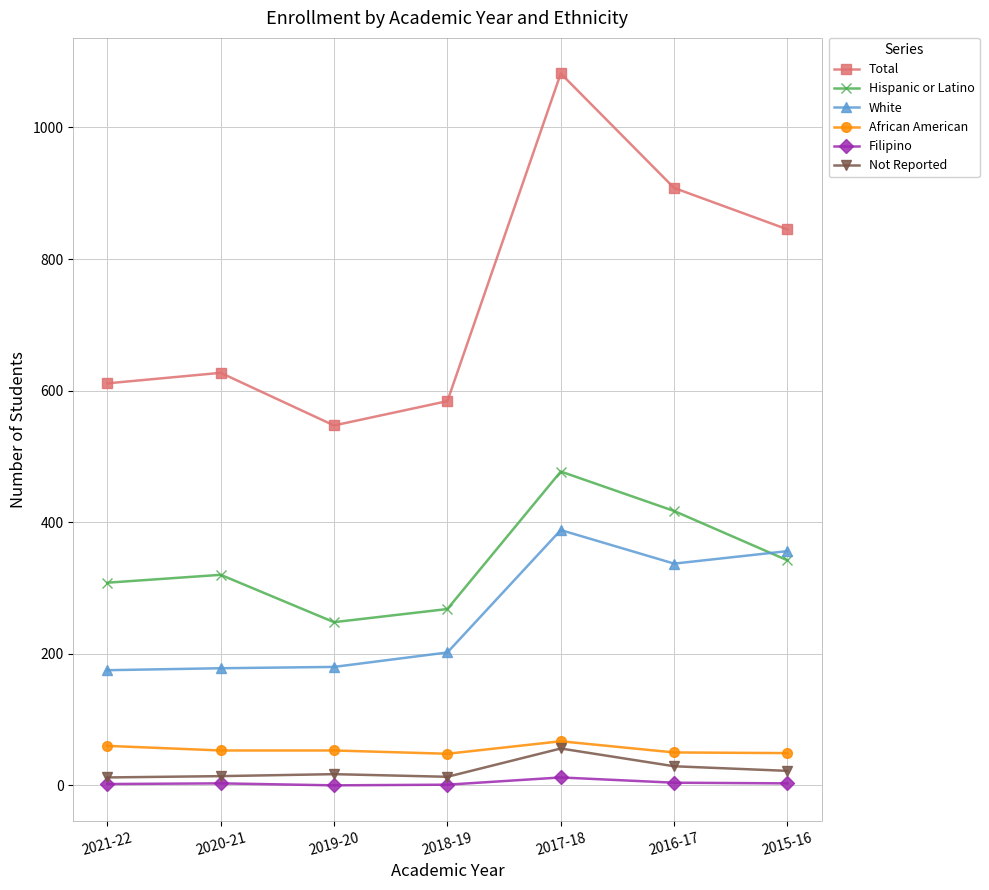

What is the label of the 6th point from the left?

2016-17